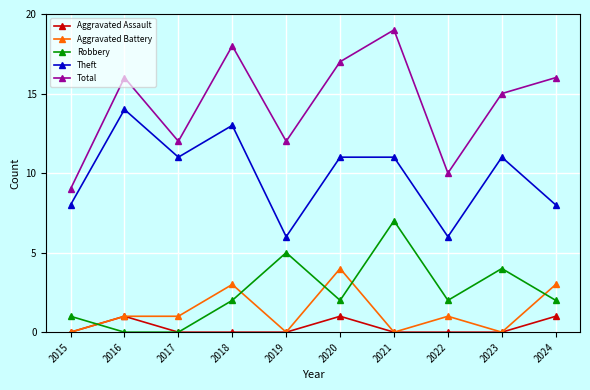

Between 2018 and 2019, which series saw the biggest shift?

Theft